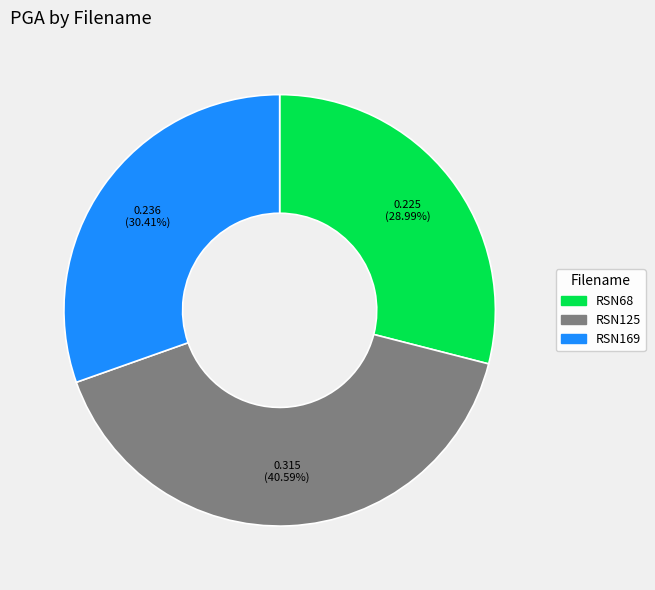

Does any single category account for the majority?

No